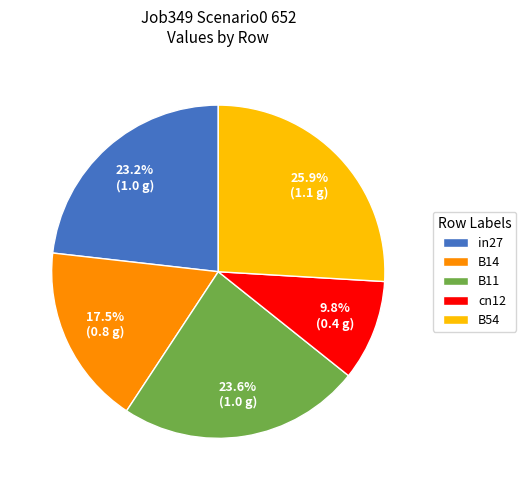

What is the largest slice in the pie chart?

B54